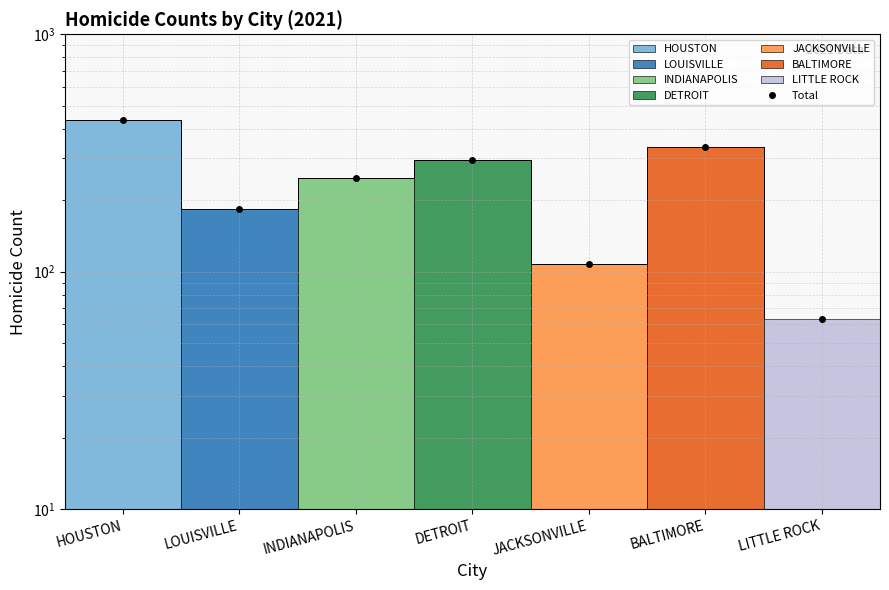

Count the number of categories in the chart.

7